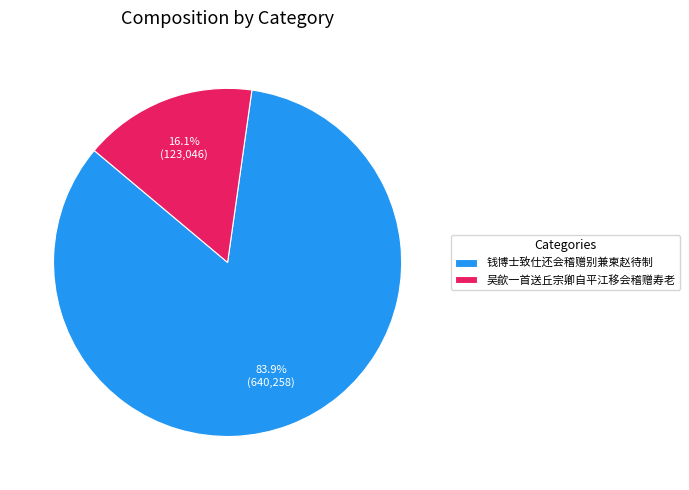

To the nearest percent, what is the difference between the largest and smallest slice percentages?

68%